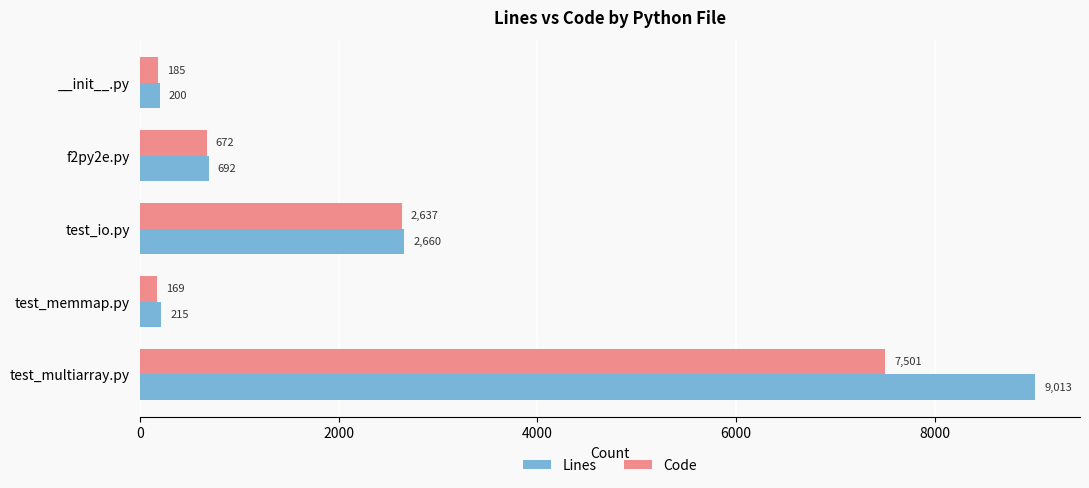

What are all the series names shown in the legend?

Lines, Code